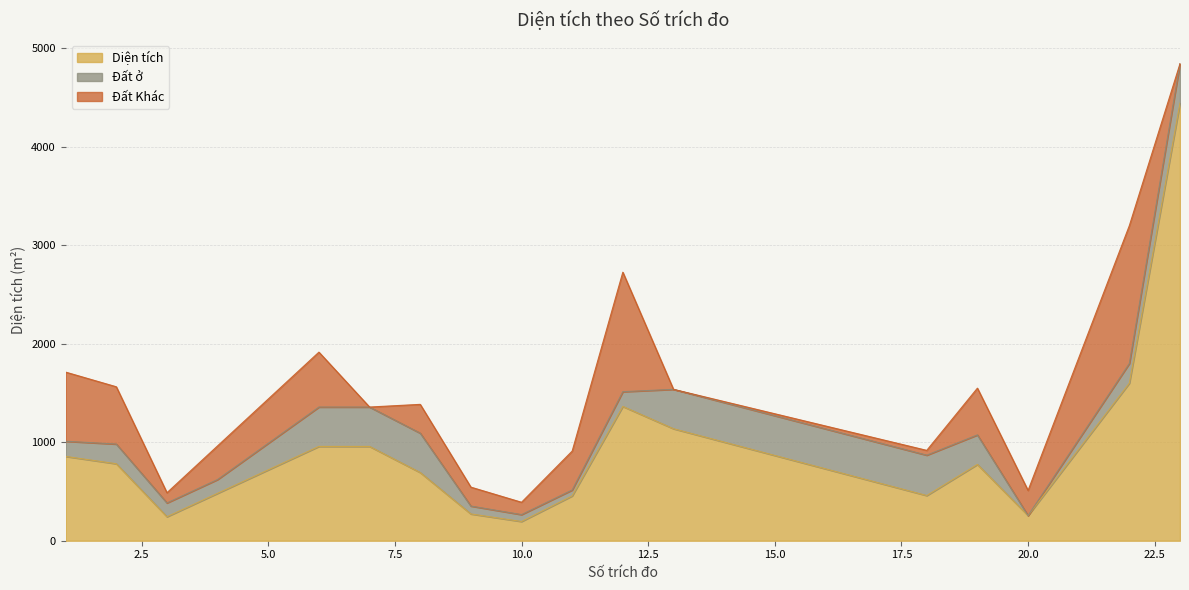

Count the number of data series in this chart.

3